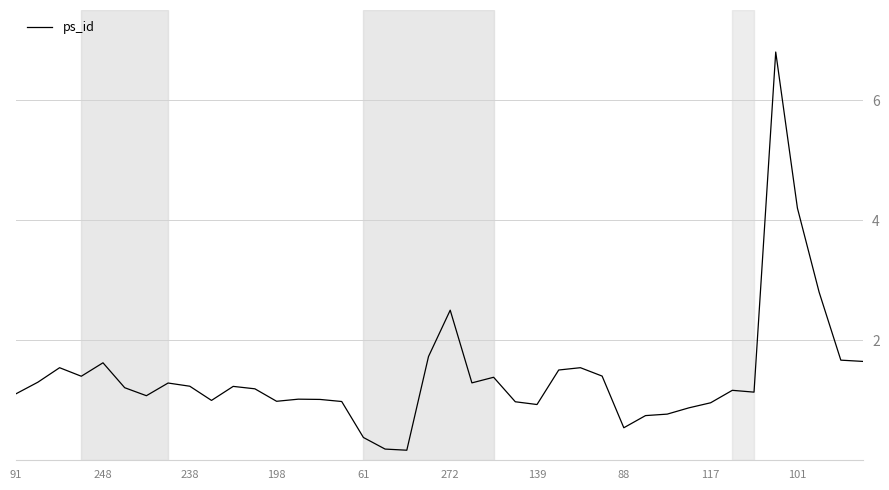

What is the maximum value shown in the chart?

6.8